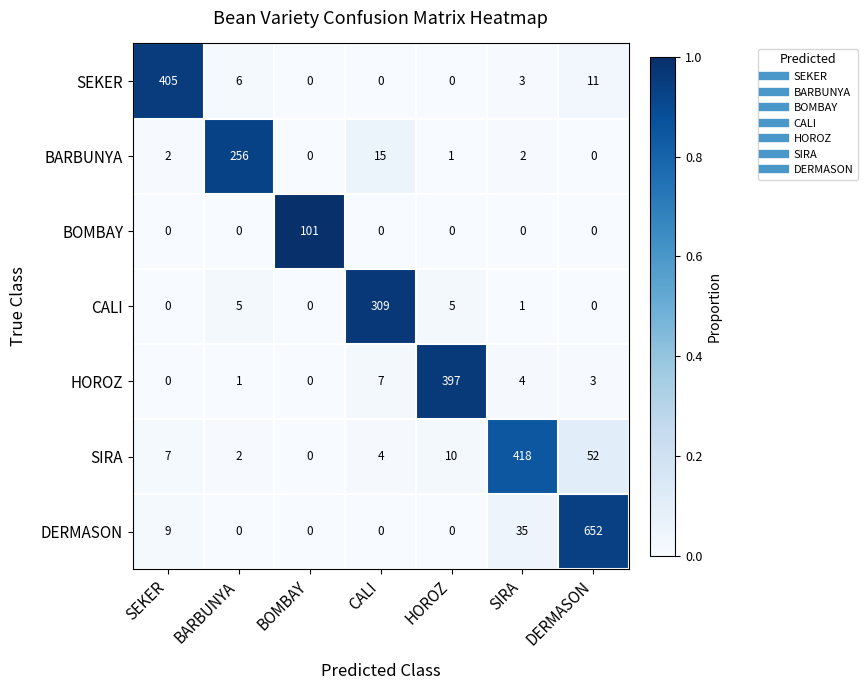

Which label corresponds to the largest value in the chart?

DERMASON